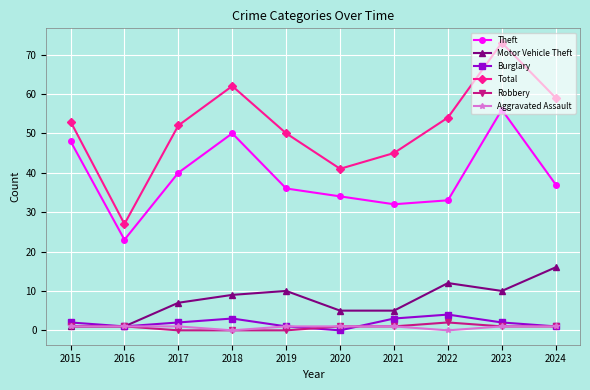

Which series has the largest total across all categories?

Total